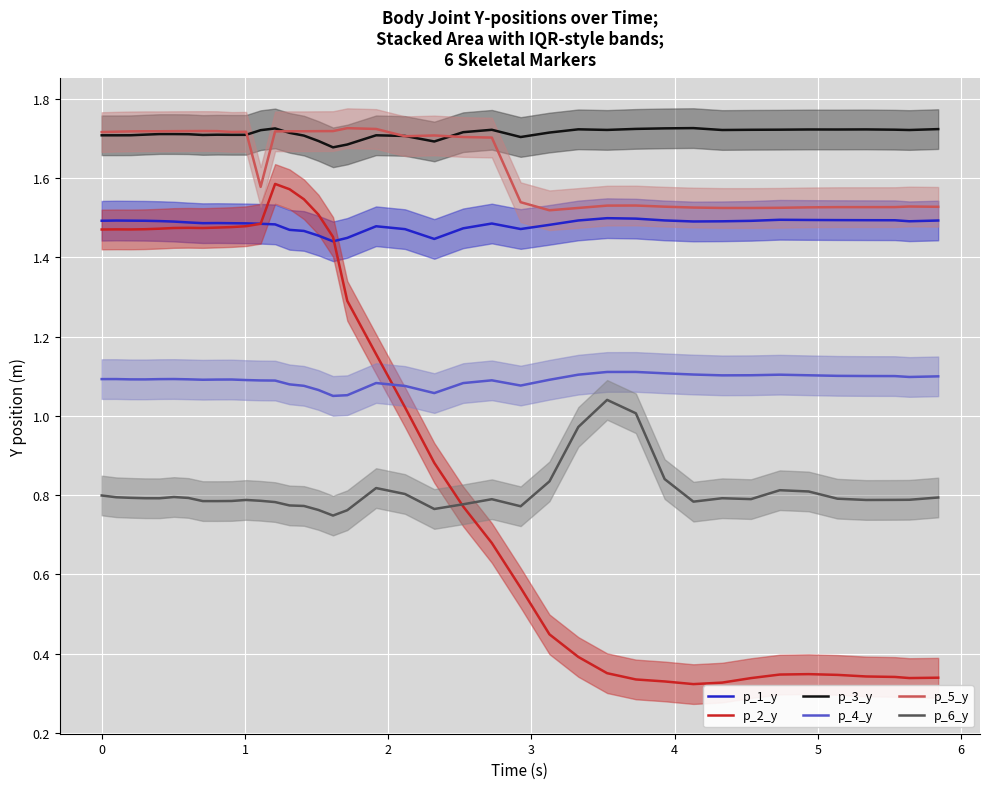

True or false: p_3_y and p_1_y cross at least once.

False